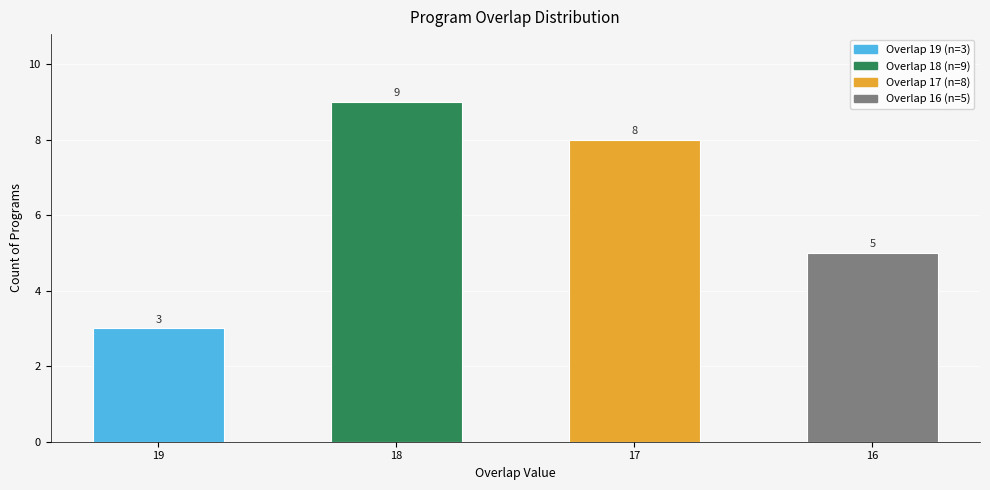

What is the minimum value shown in the chart?

3